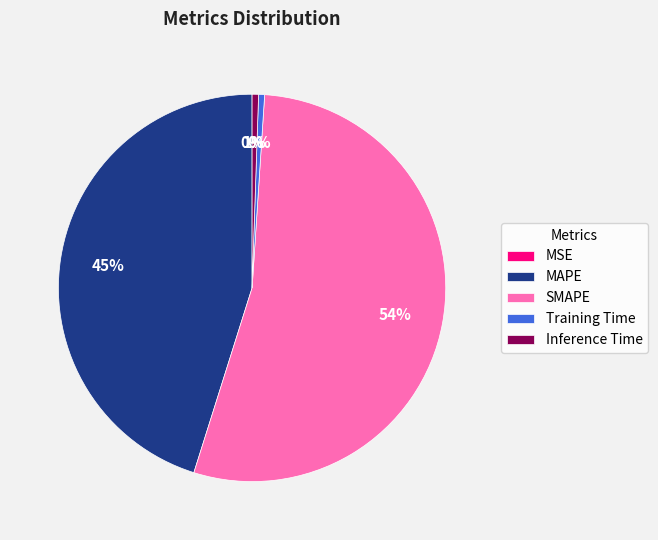

Is there a majority slice in this chart?

Yes